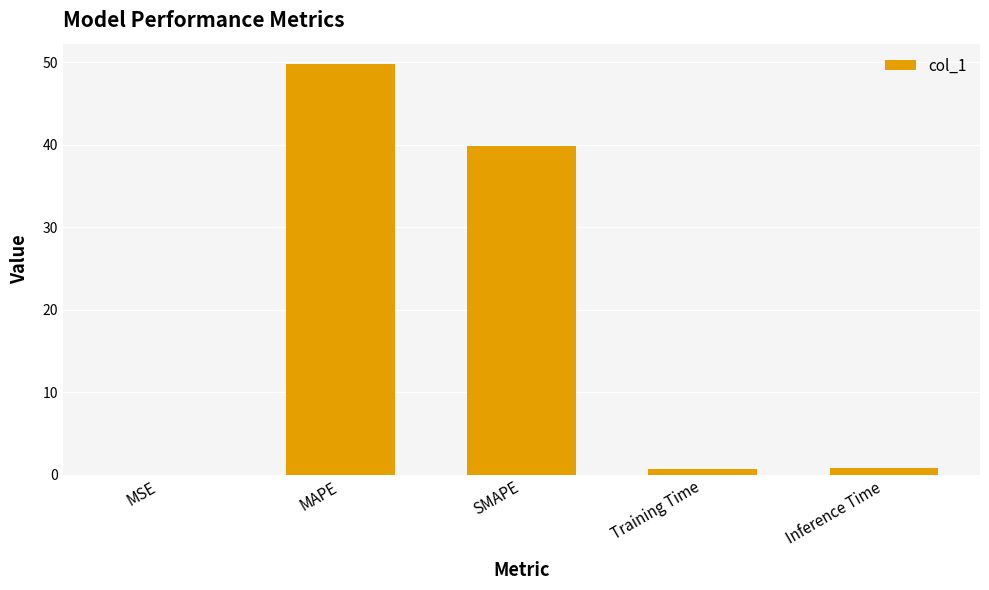

What is the sum of all values?

91.0